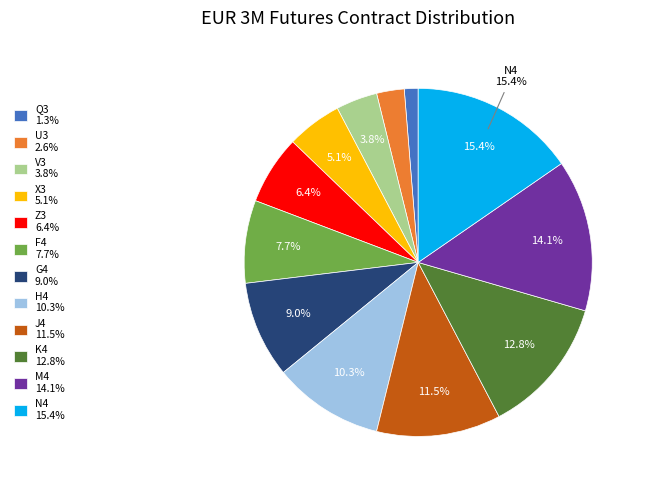

What portion of the pie excludes M4?

85.9%